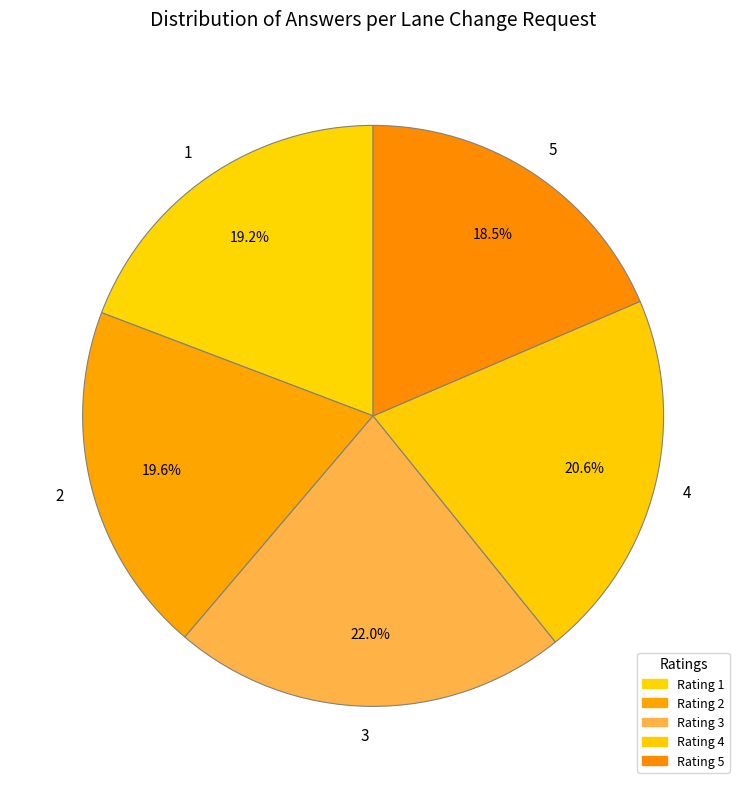

How many segments does this pie chart have?

5